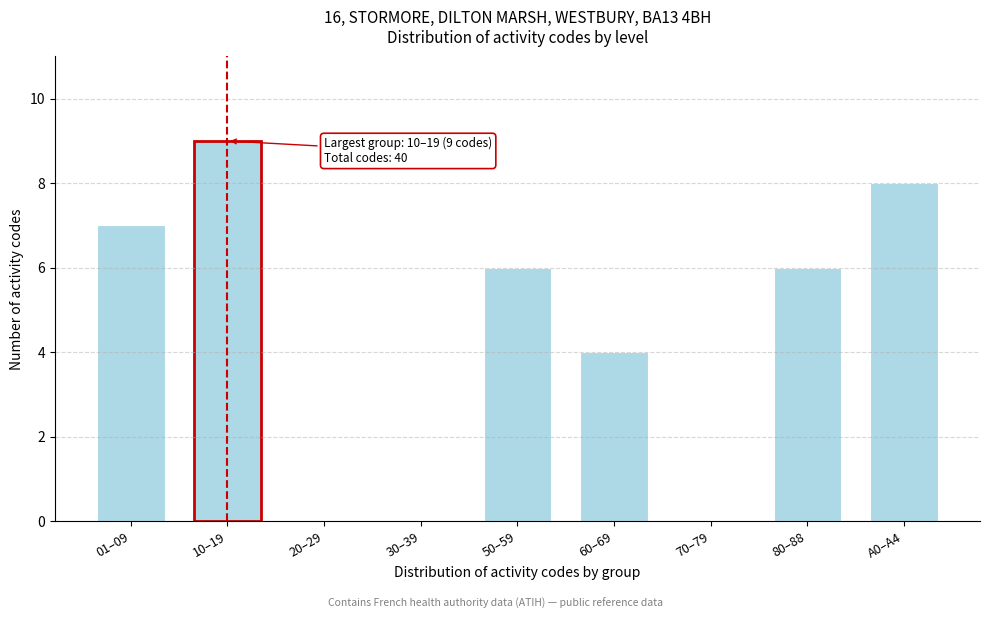

Reading right to left, what are all the values shown in this chart?

A0–A4=8	80–88=6	70–79=0	60–69=4	50–59=6	30–39=0	20–29=0	10–19=9	01–09=7